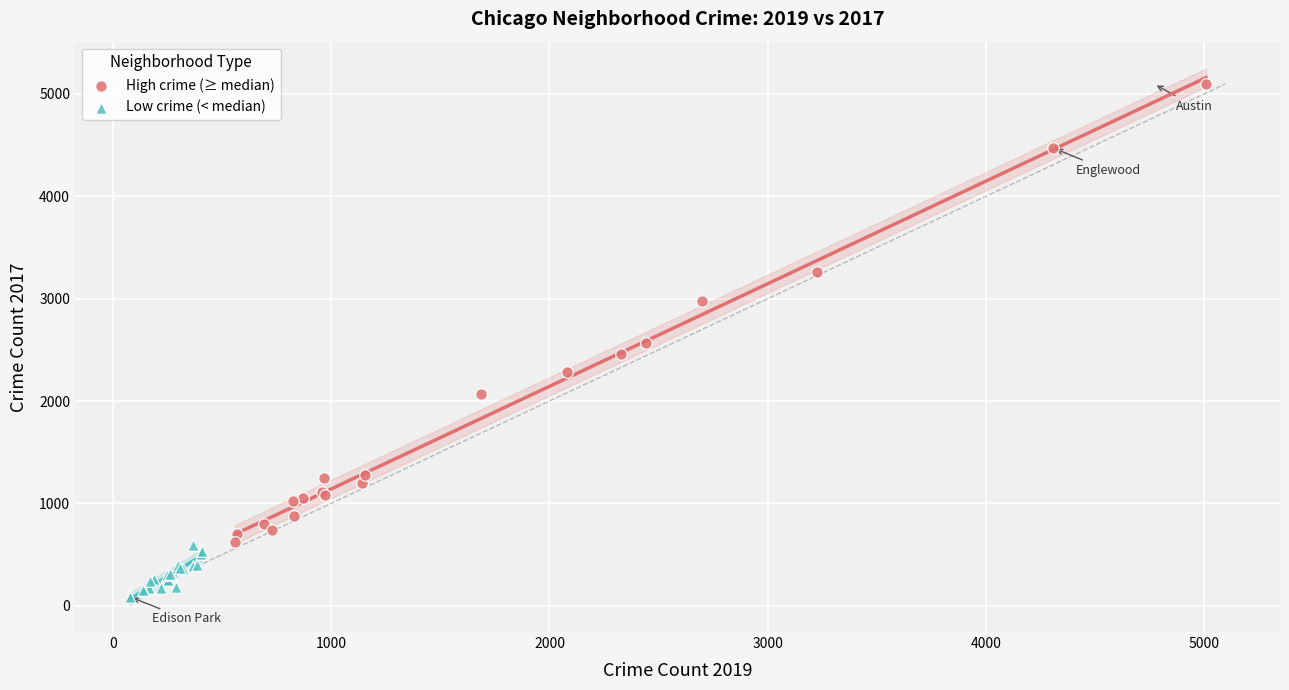

What are all the series names shown in the legend?

High crime (≥ median), Low crime (< median)